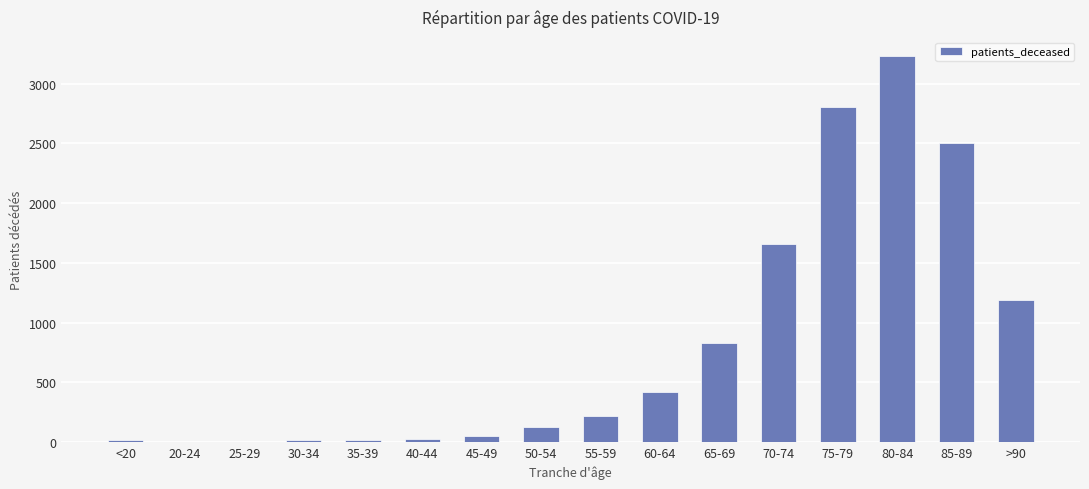

Are the bars grouped side by side (vs. stacked)?

No